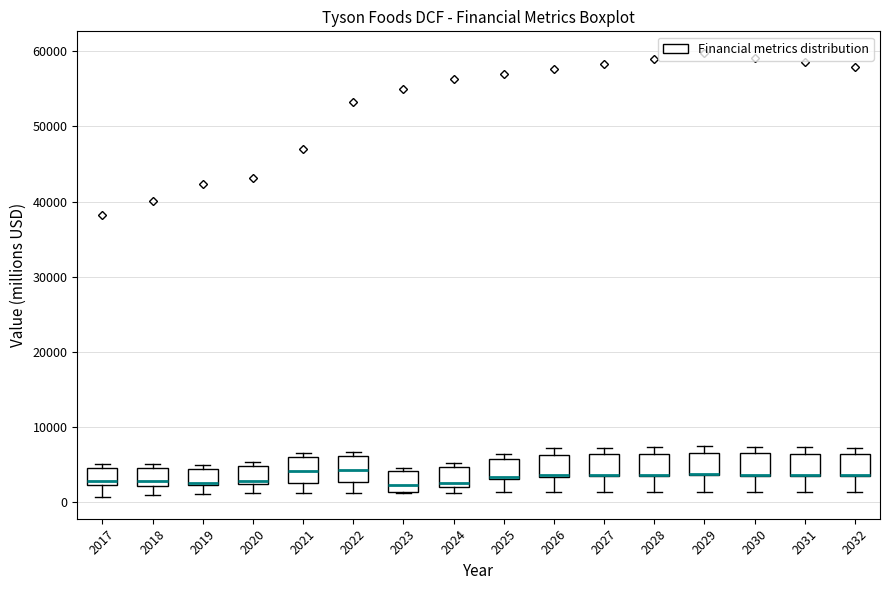

Where is the lower edge of the box at x = 2023 on the y-axis? The values are not printed on the chart, so give them approximately, as read against the axis.

1000